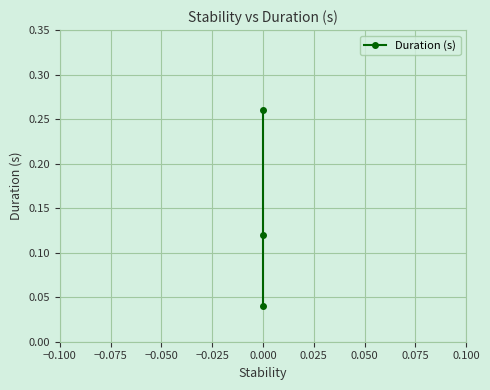

What is the difference between the second highest and minimum values?

0.1